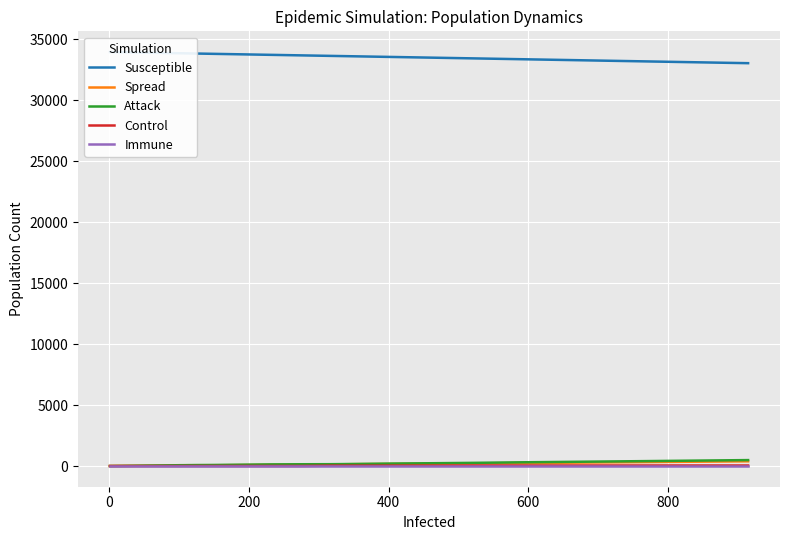

What are all the series names shown in the legend?

Susceptible, Spread, Attack, Control, Immune